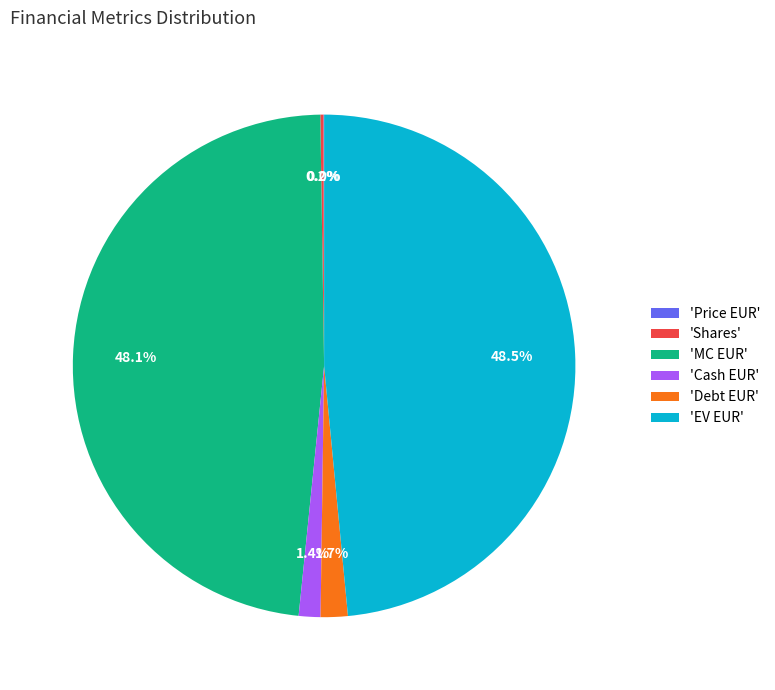

Between 'Debt EUR' and 'MC EUR', which is larger?

'MC EUR'